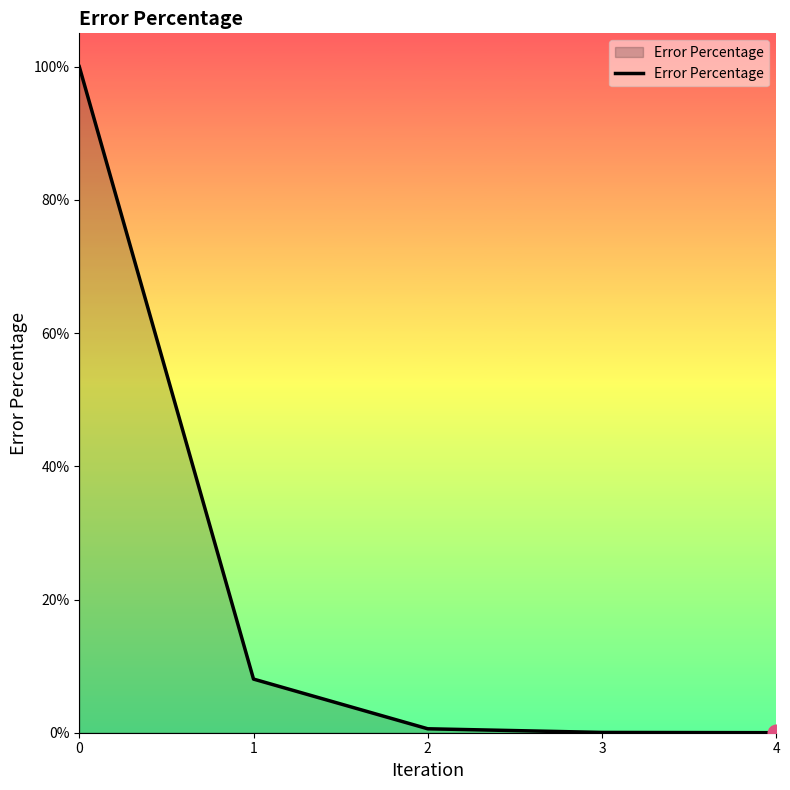

What is the sum of the values at 0 and 4?

1.0